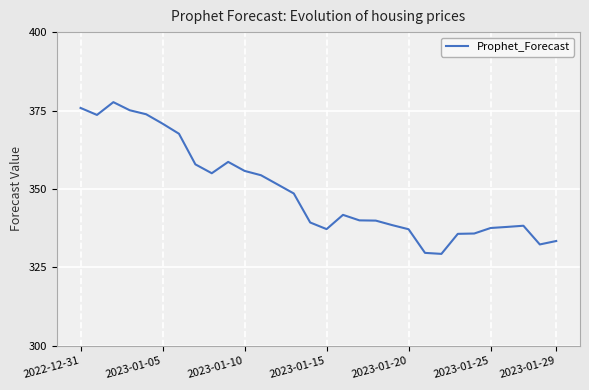

What is the greatest value displayed?

377.7